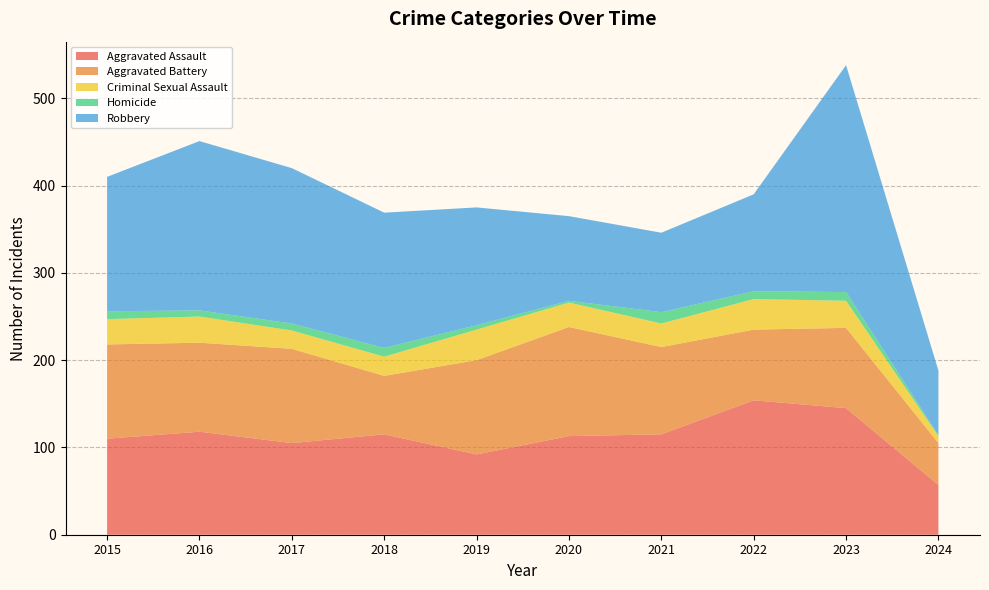

Reading left to right, extract all data points from this chart.

Aggravated Assault: 110	118	105	115	92	113	115	154	145	57
Aggravated Battery: 108	102	108	67	108	125	100	81	92	48
Criminal Sexual Assault: 29	30	21	22	35	28	27	35	31	8
Homicide: 9	7	8	10	5	2	13	9	10	1
Robbery: 154	194	178	155	135	97	91	111	260	74